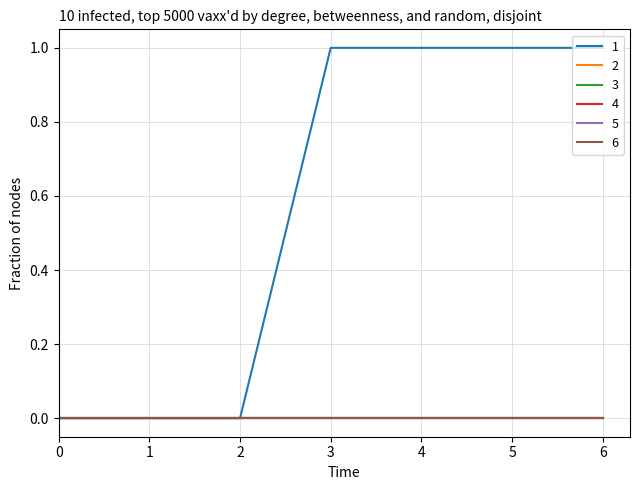

True or false: 1 and 6 cross at least once.

False